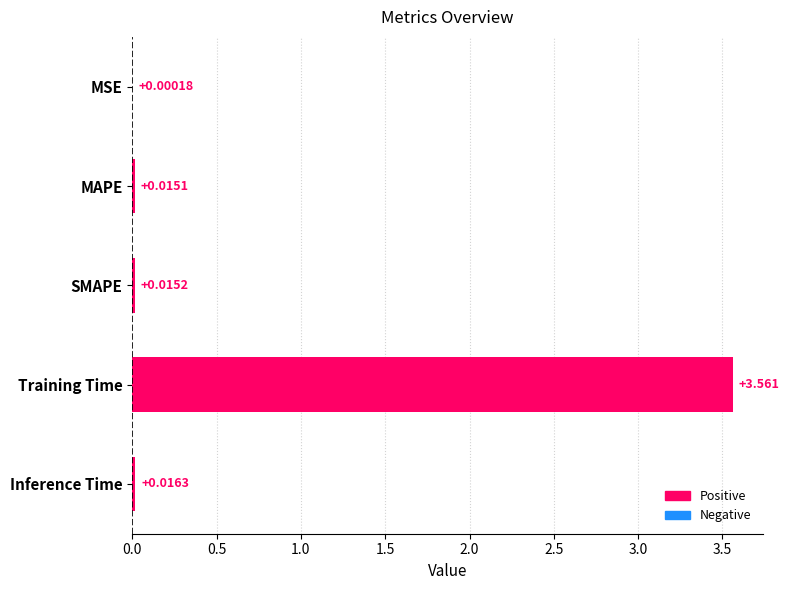

Between MAPE and MSE, which is larger?

MAPE